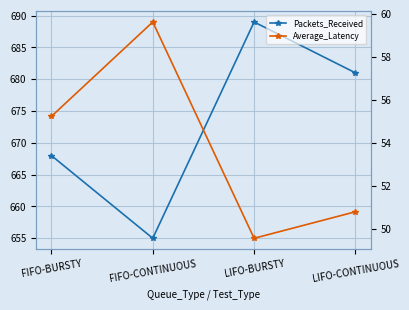

Rank the categories by Packets_Received value from highest to lowest.

LIFO-BURSTY, LIFO-CONTINUOUS, FIFO-BURSTY, FIFO-CONTINUOUS